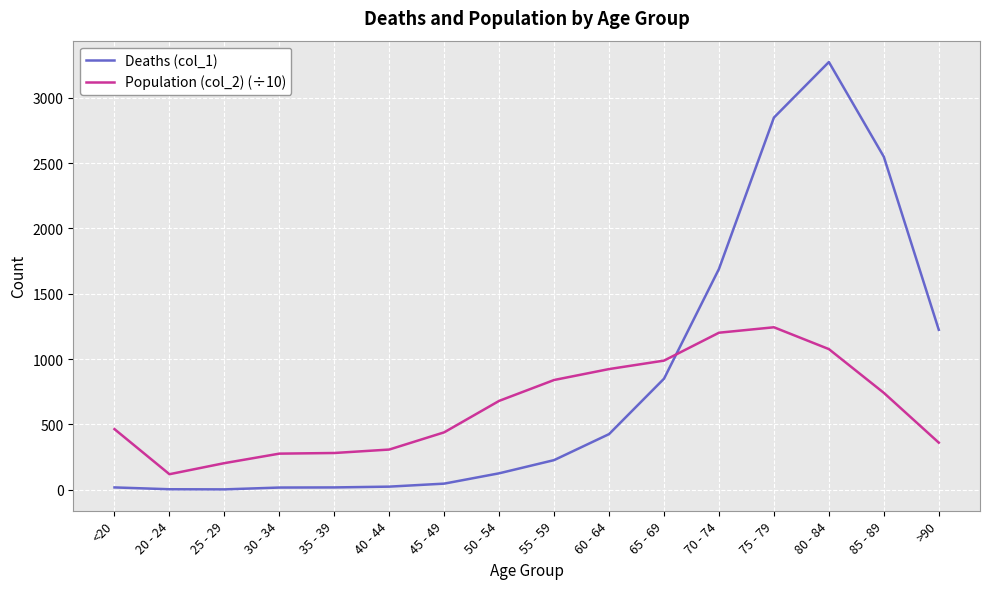

How many lines are shown in the chart?

2